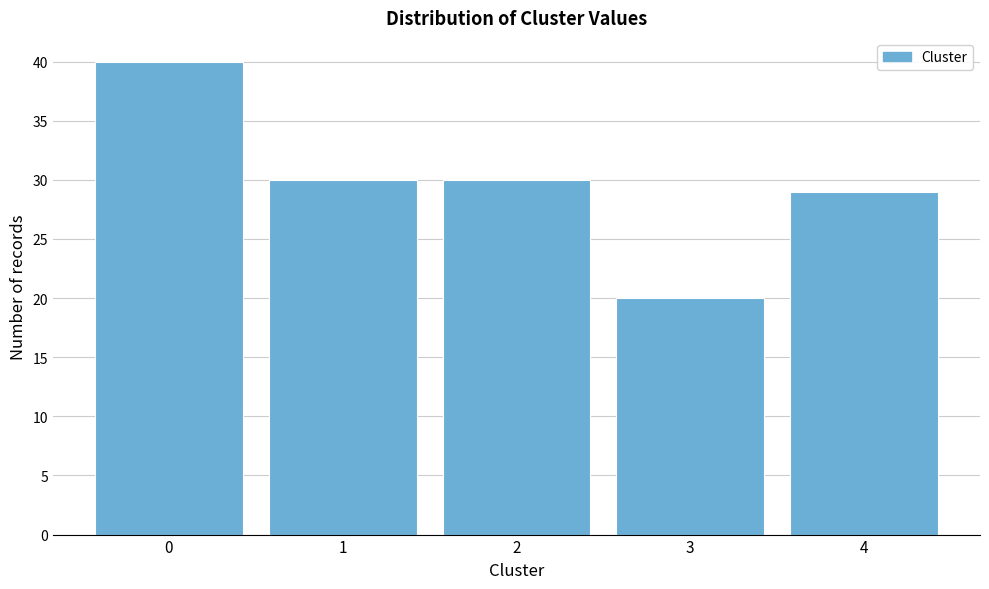

Reading left to right, transcribe all the data shown in this chart.

0=40	1=30	2=30	3=20	4=29